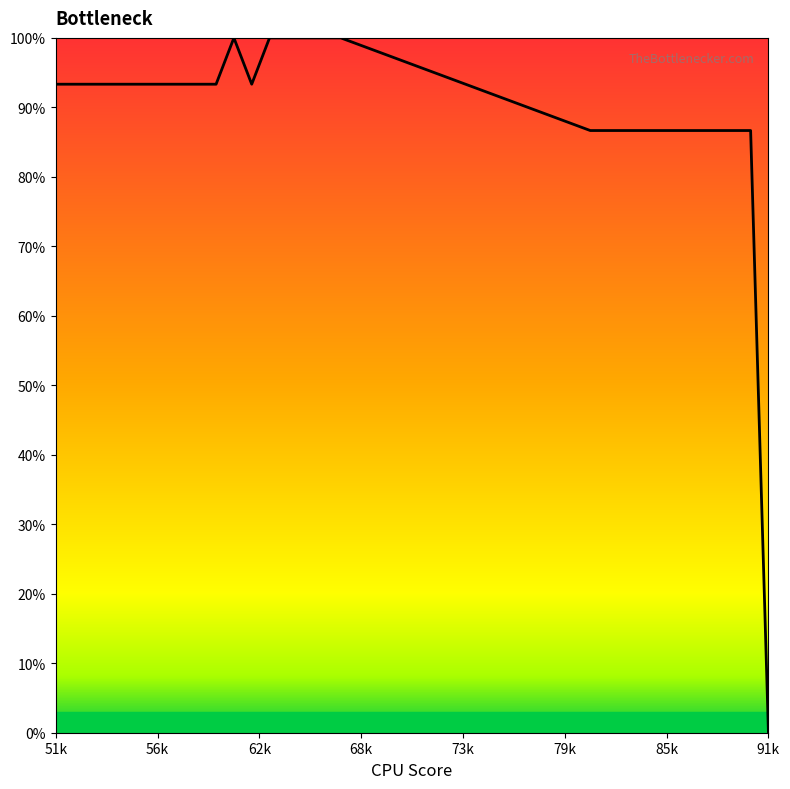

What is the difference between the maximum and minimum values?

100.0